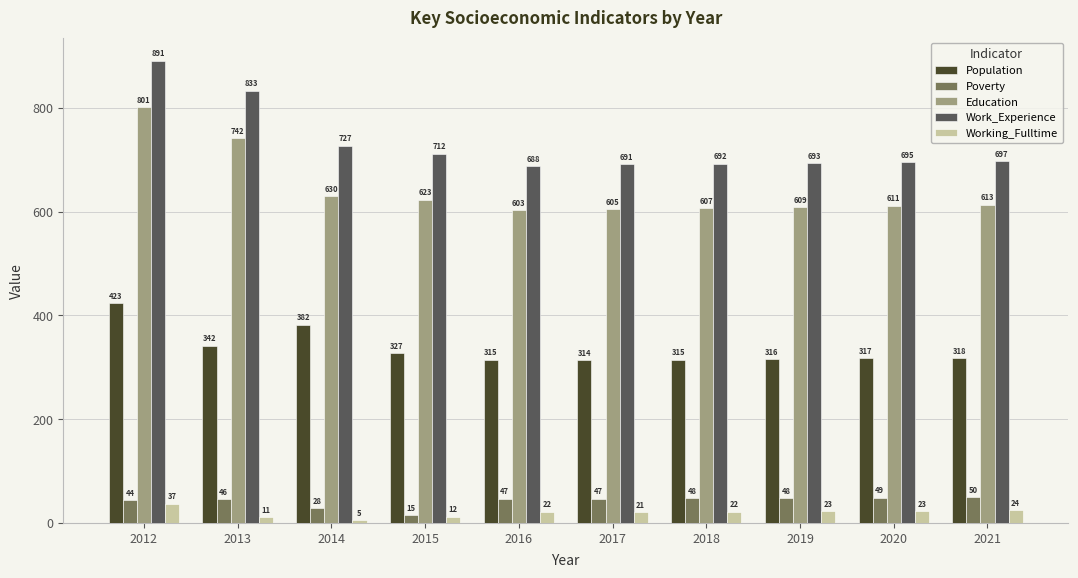

How many data points in Population are less than 318?

5